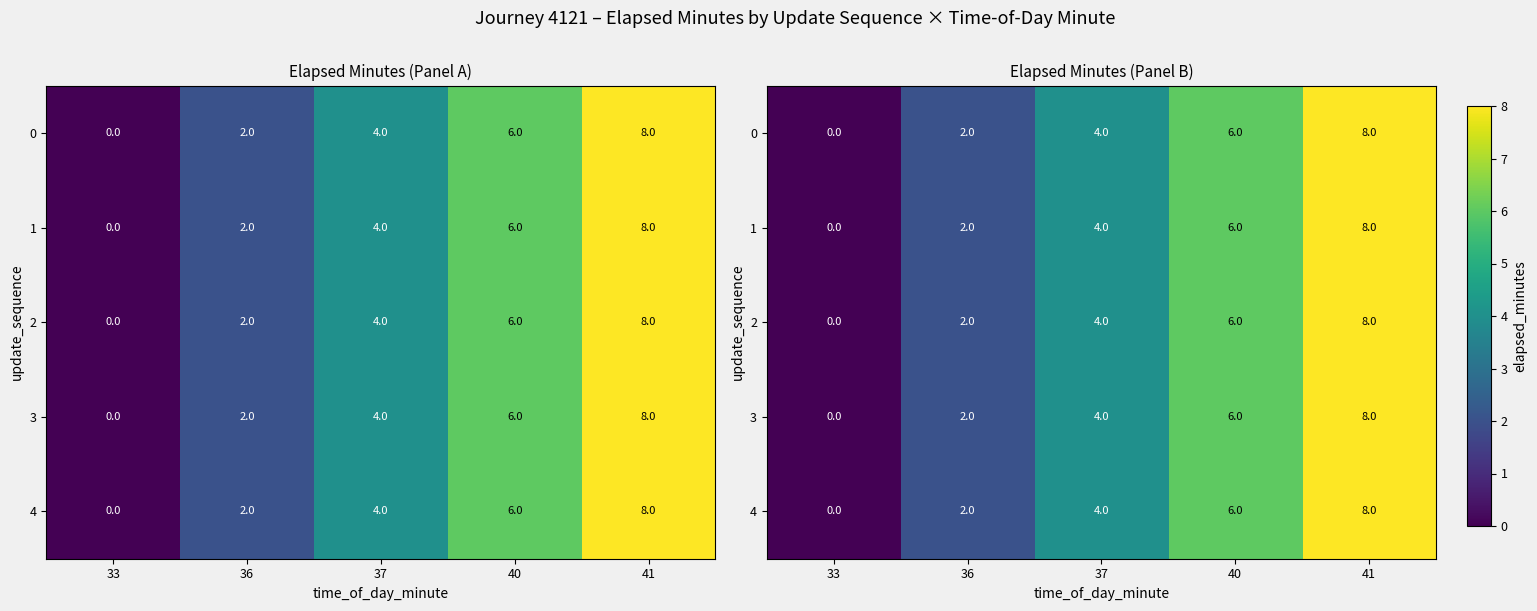

How many values in the 0 series are below 4?

2